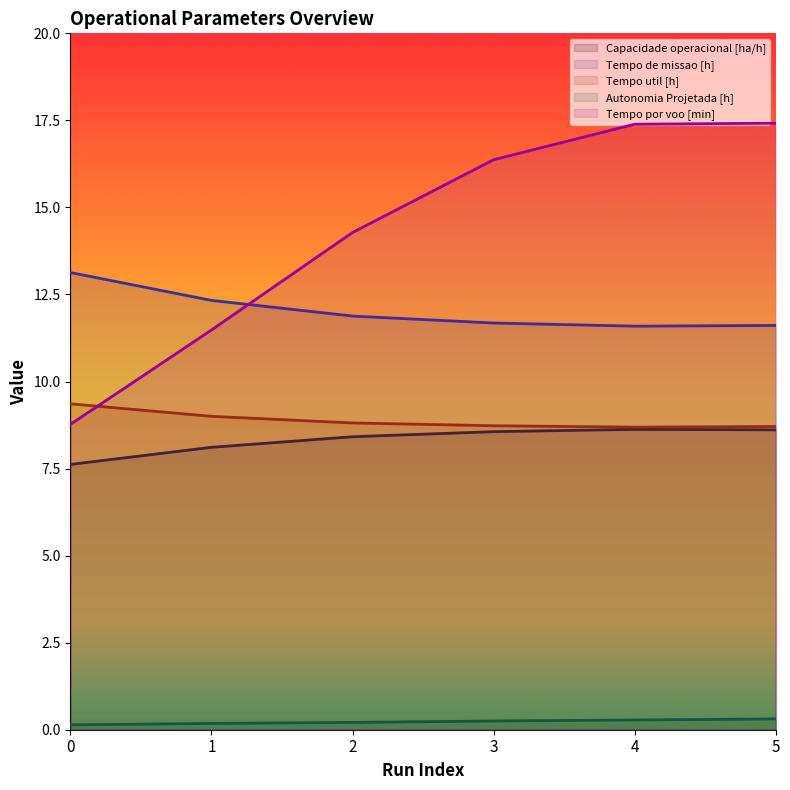

Which label corresponds to the largest value in the chart?

5